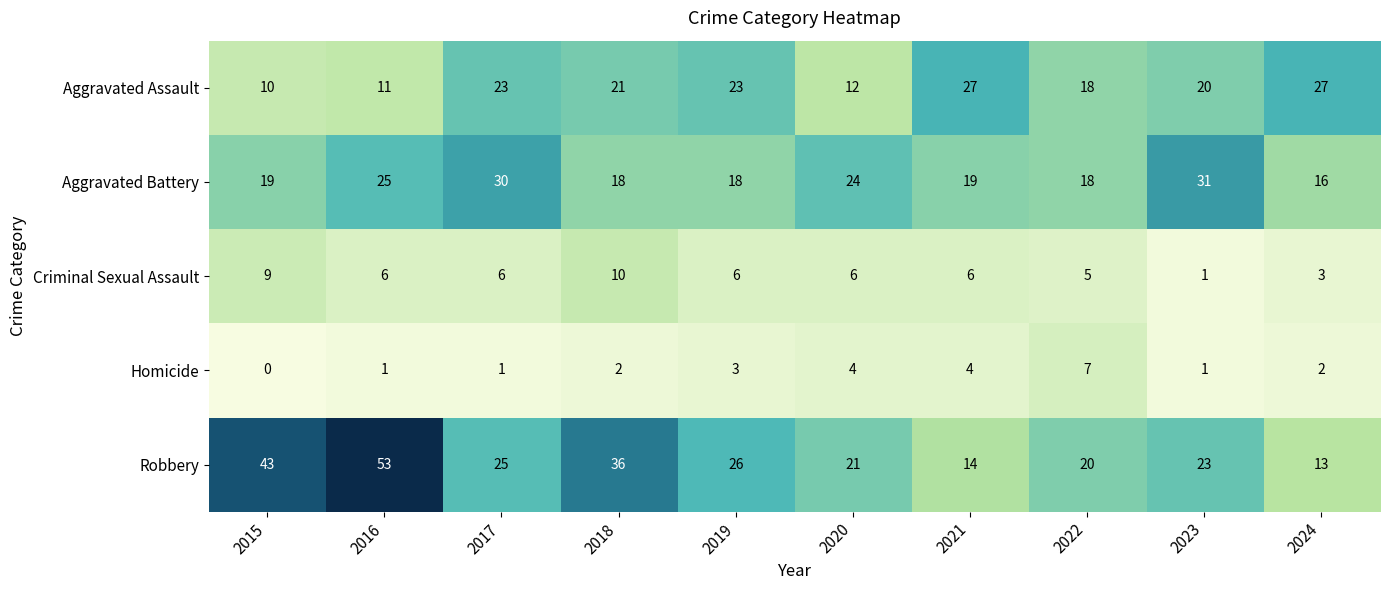

Which label corresponds to the smallest value in the chart?

2015